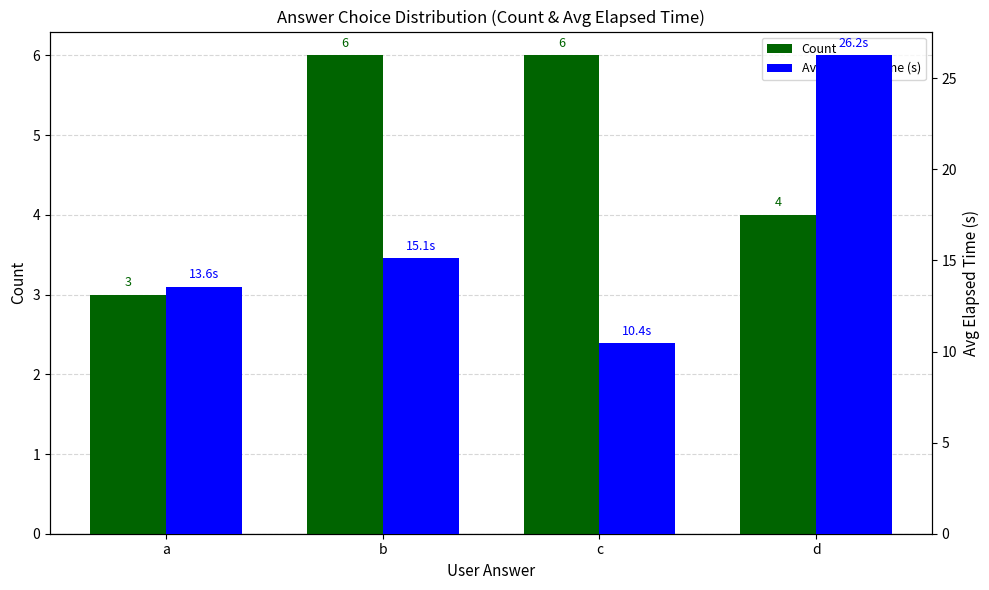

What is the difference between the highest and lowest values at c?

4.4